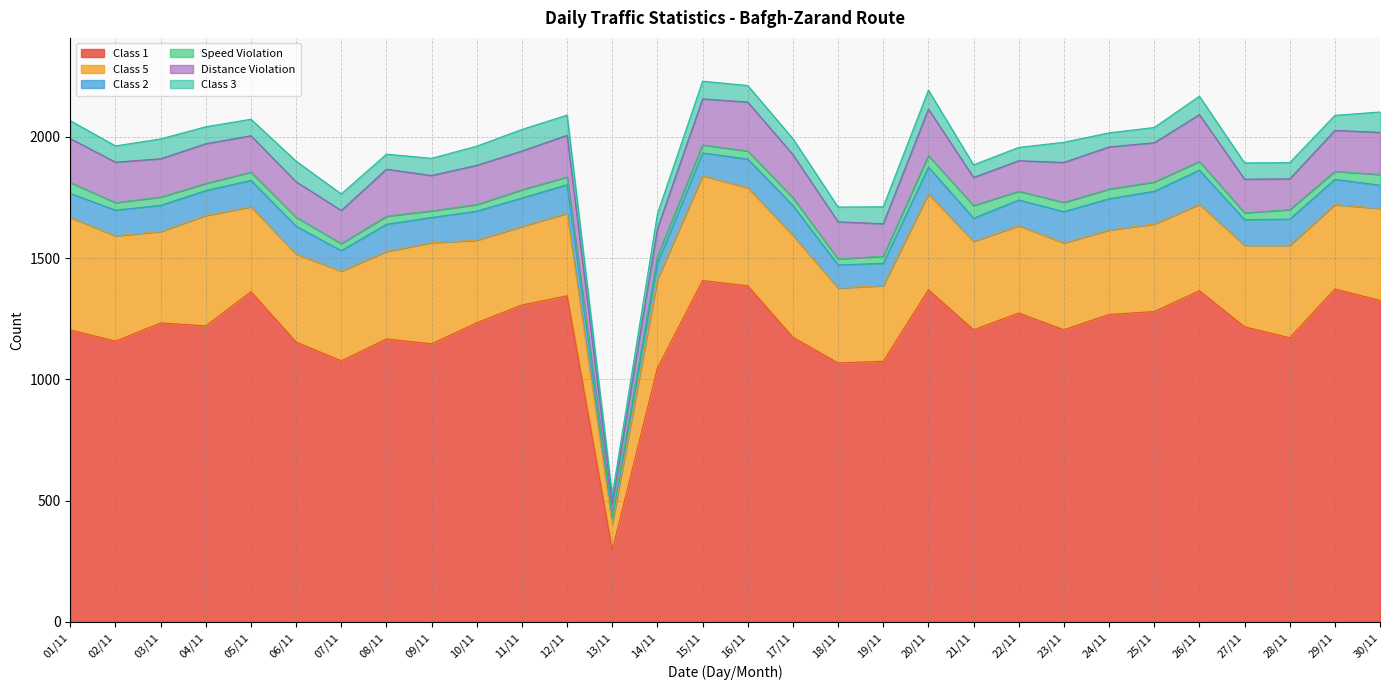

What is the total value across all series at 17/11?

1993